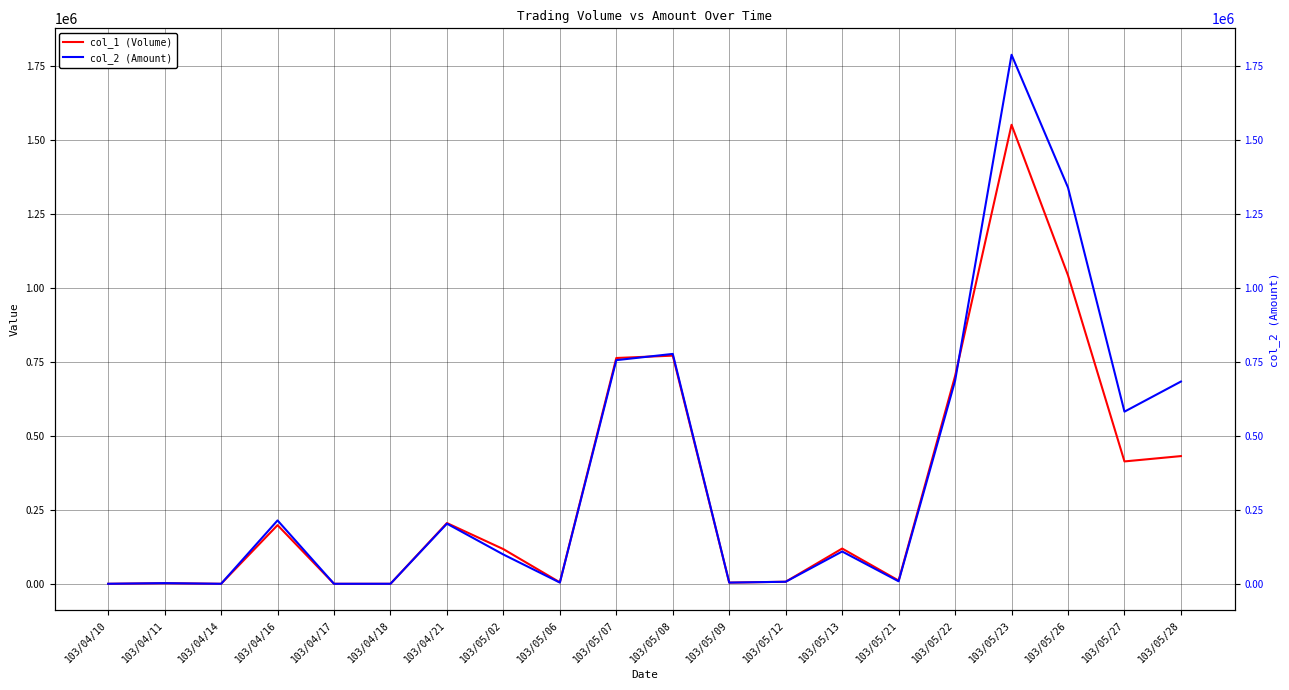

Is it true that col_1 (Volume) equals 364723 at 103/04/21?

False